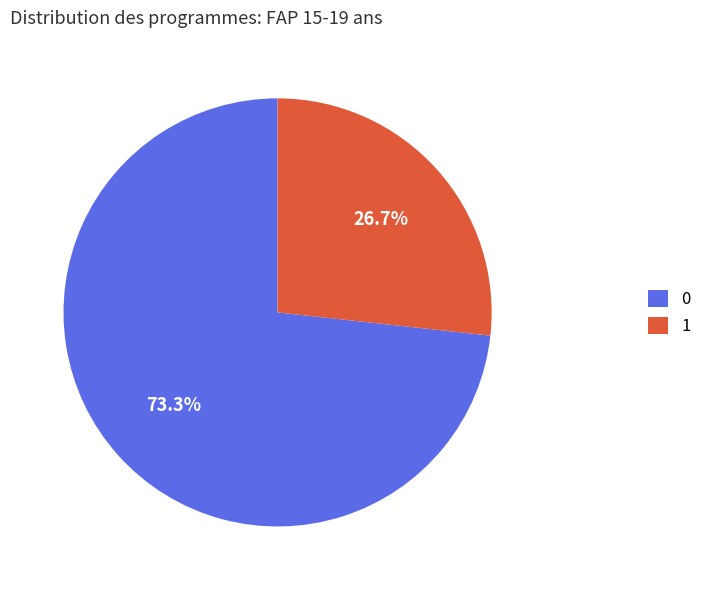

Rank the categories by value from highest to lowest.

0, 1